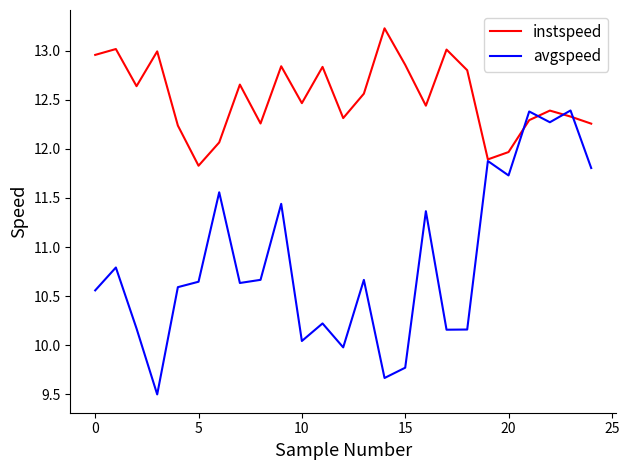

Which series has the largest total across all categories?

instspeed